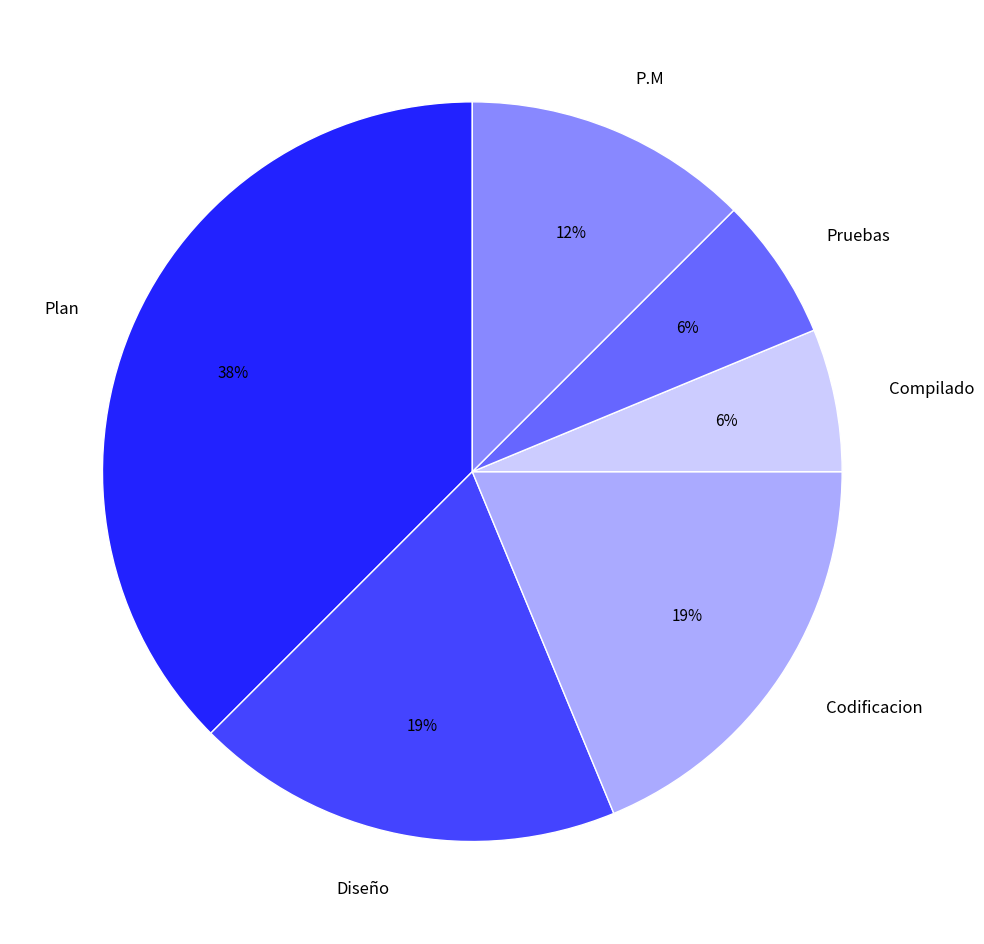

Is there a majority slice in this chart?

No